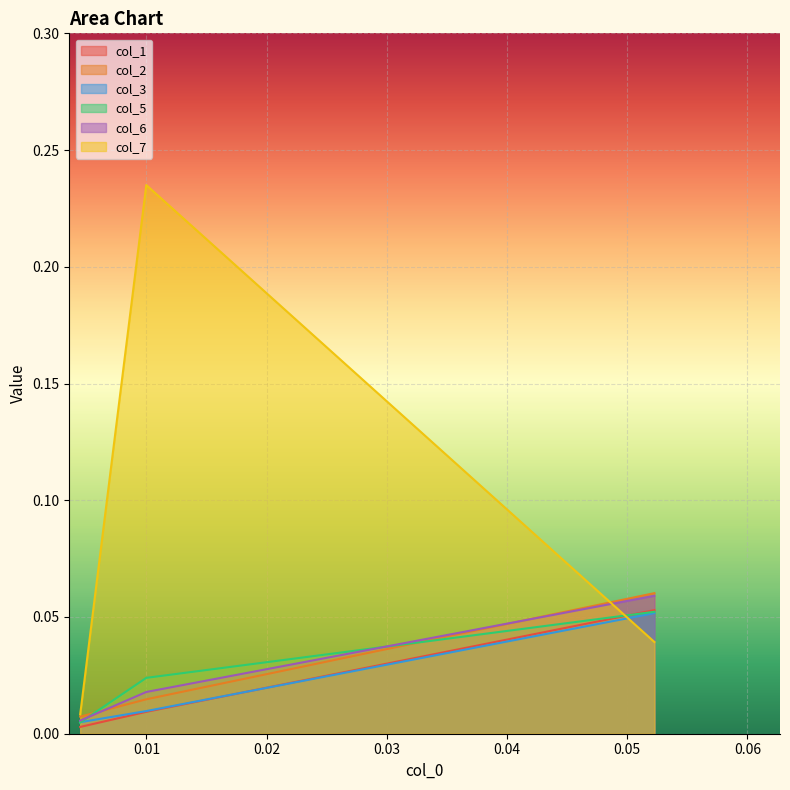

Which series has the widest spread of values?

col_7